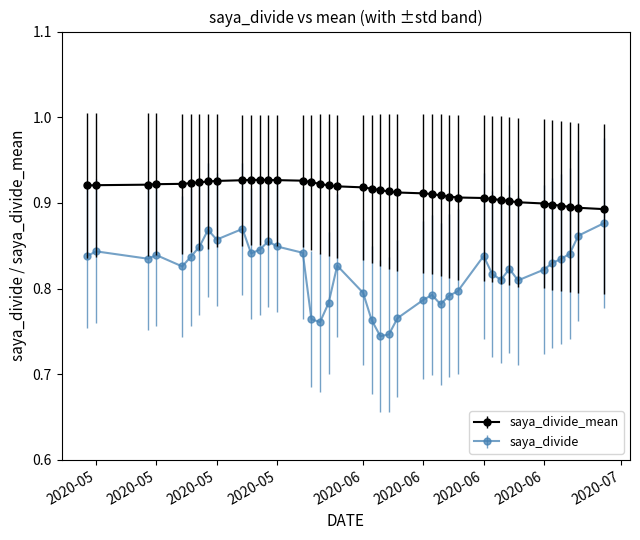

True or false: saya_divide_mean and saya_divide intersect in this chart.

False